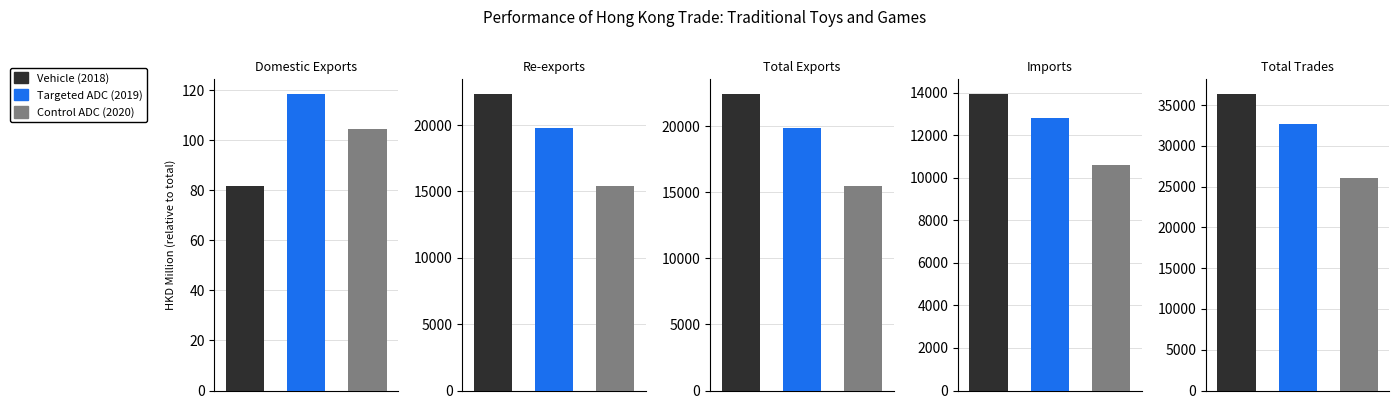

Which category has the highest value in the Targeted ADC (201912) series?

Total Trades